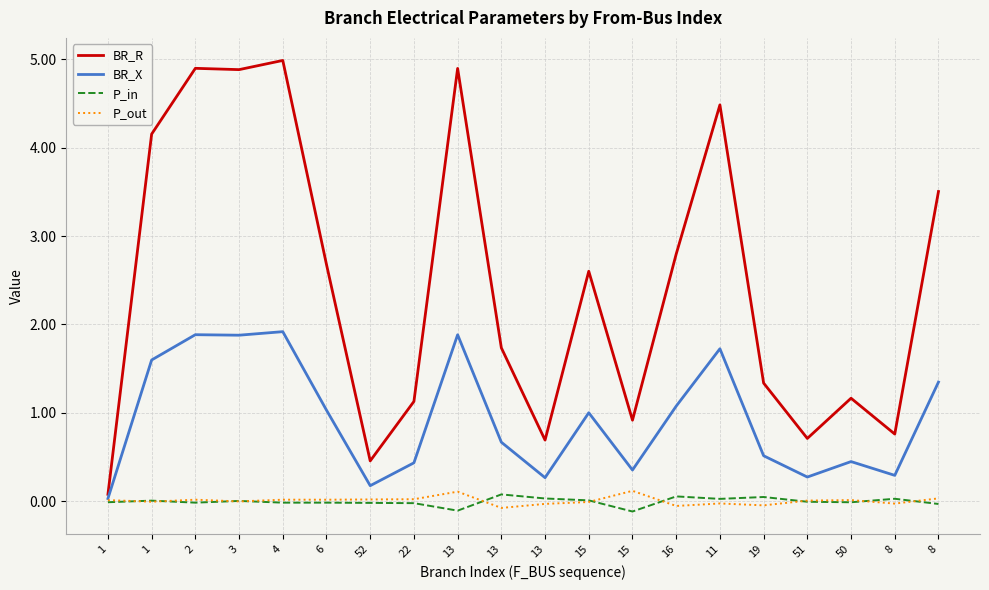

How many lines are shown in the chart?

4